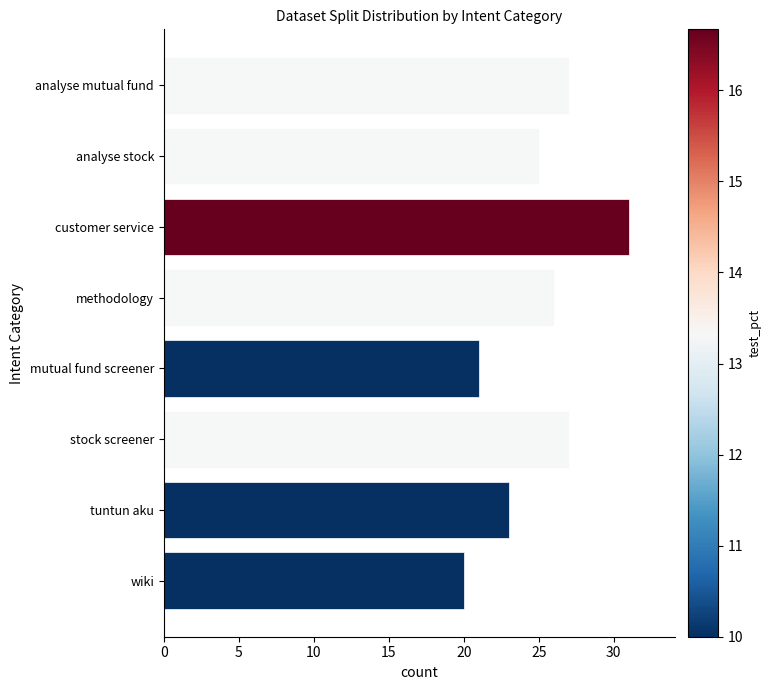

What is the change in value from methodology to stock screener?

+1